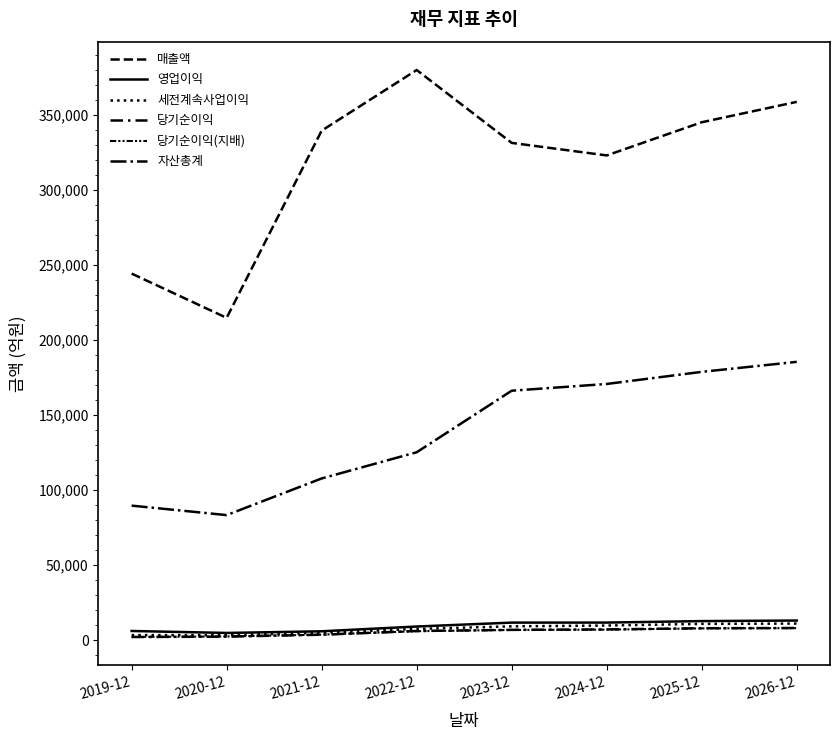

Does the chart have visible grid lines?

No